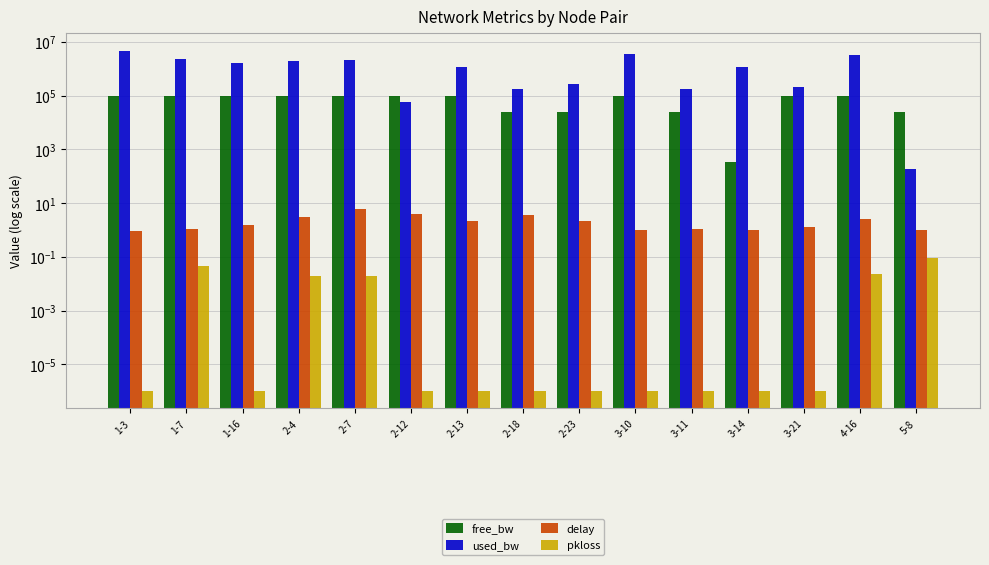

Reading right to left, transcribe all the data shown in this chart.

free_bw: 24999.8	96794.8	99793.5	341.9	24829.3	96481.2	24734.0	24827.0	98806.3	99943.8	97916.0	97977.2	98410.9	97679.2	95248.3
used_bw: 192.0	3204287.9	206439.0	1207990.0	170673.6	3518791.6	265994.7	173032.0	1193563.1	56213.2	2083703.9	2021722.9	1588770.3	2320652.0	4751689.5
delay: 1.0	2.6	1.3	1.0	1.1	1.0	2.2	3.7	2.2	4.0	5.9	3.0	1.5	1.1	0.9
pkloss: 0.1	0.0	0.0	0.0	0.0	0.0	0.0	0.0	0.0	0.0	0.0	0.0	0.0	0.0	0.0